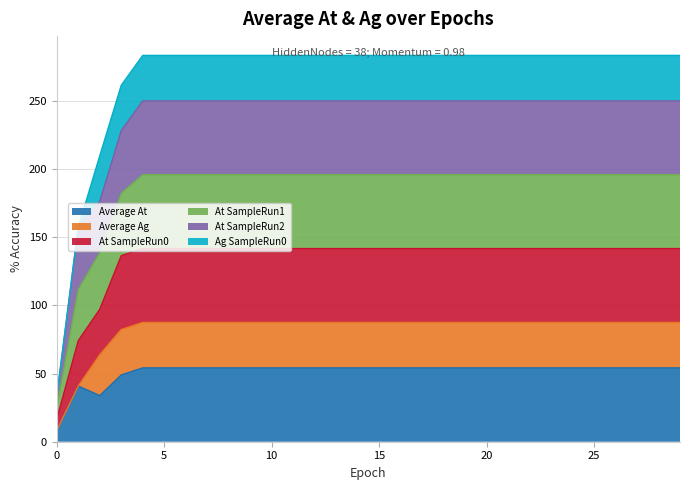

What is the highest value of the Average At series?

54.2